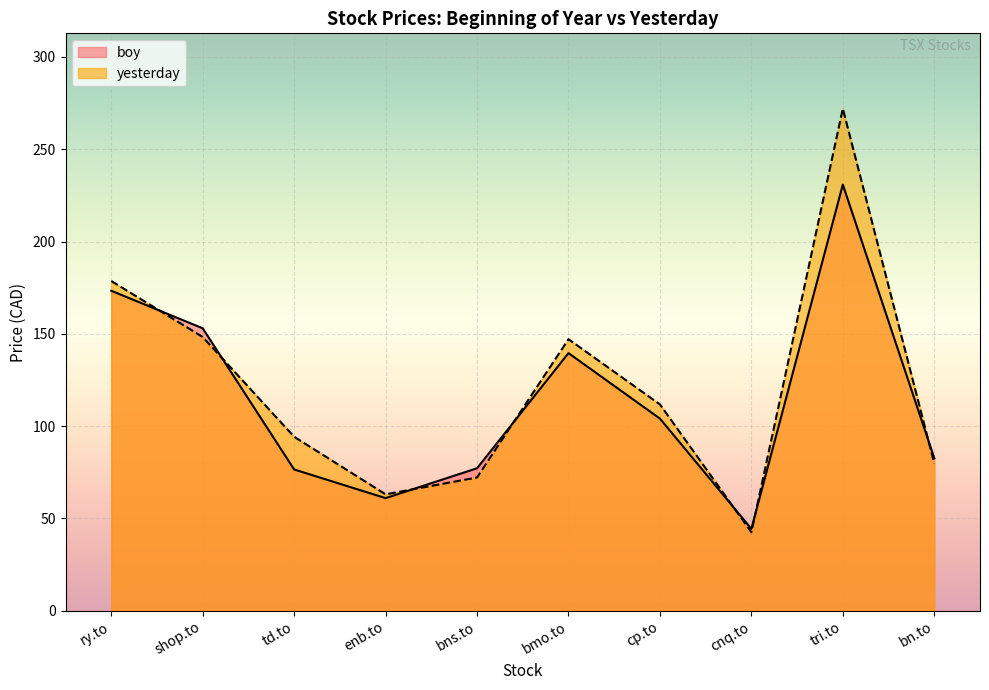

What is the minimum value shown in the chart?

42.5